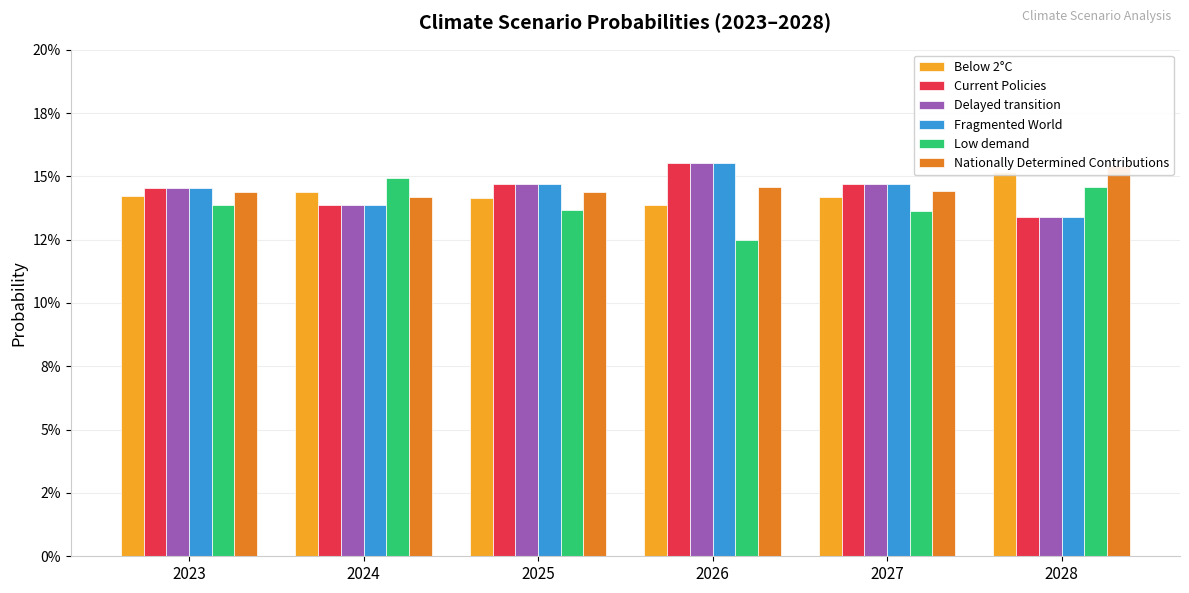

Which series has the largest range (max minus min)?

Low demand